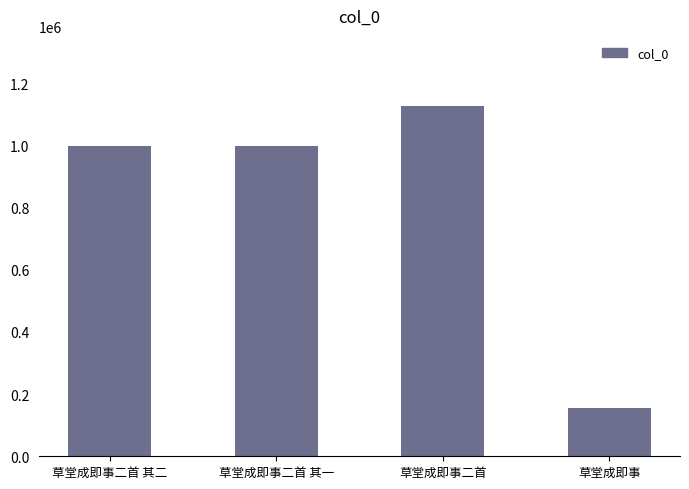

Read the value at 草堂成即事二首 其二, to the nearest 10.

999060